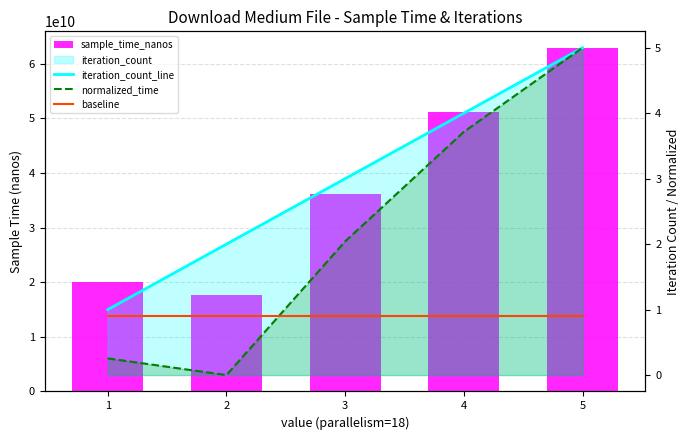

Rank the series at 4 from highest to lowest value.

sample_time_nanos, iteration_count_line, normalized_time, baseline